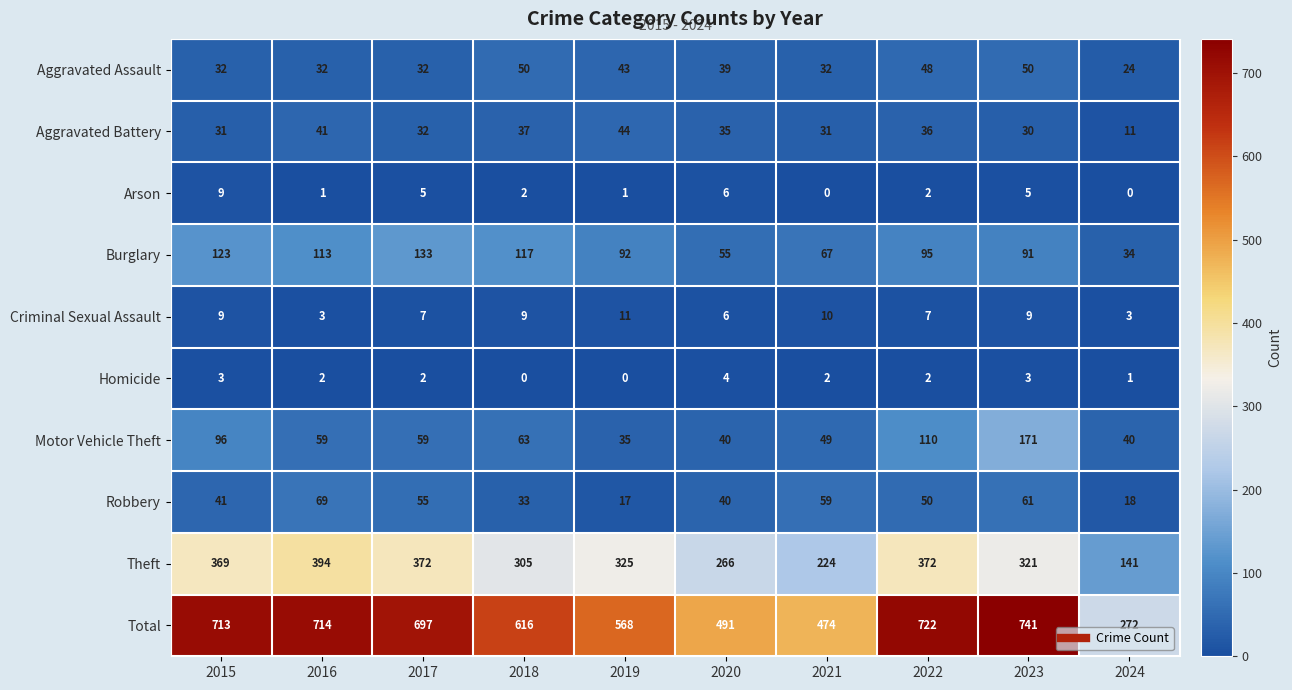

What is the difference between the second highest and minimum values in the Arson series?

6